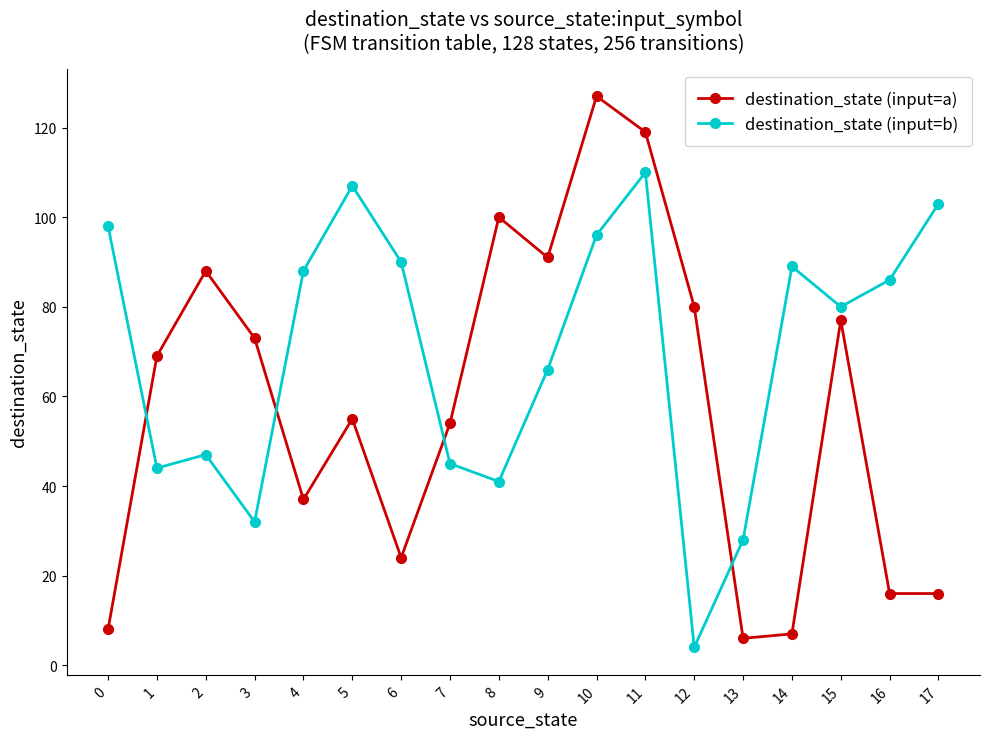

What is the value of the destination_state (input=b) point at the 15th from the left?

89